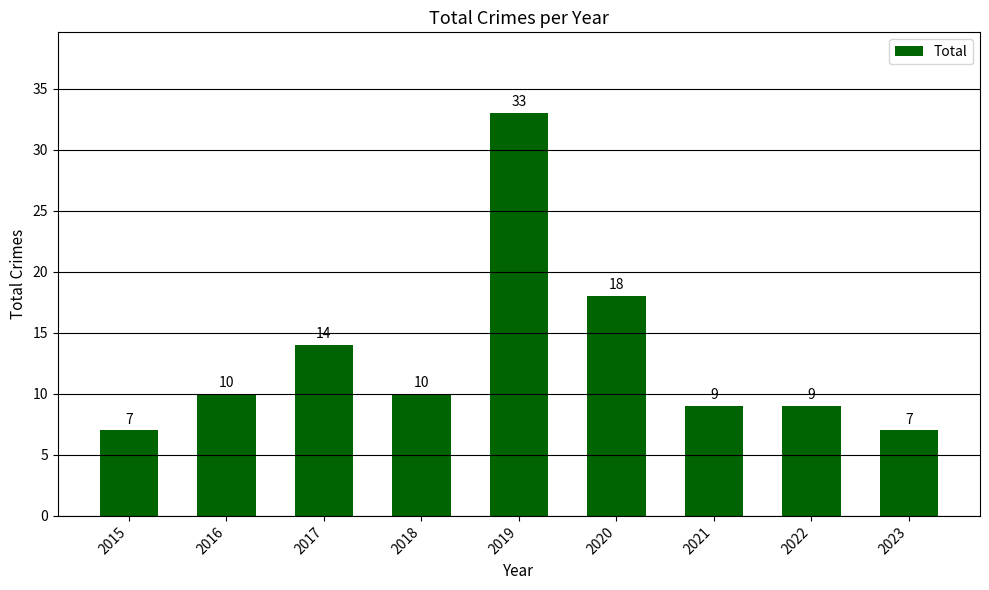

What is the greatest value displayed?

33